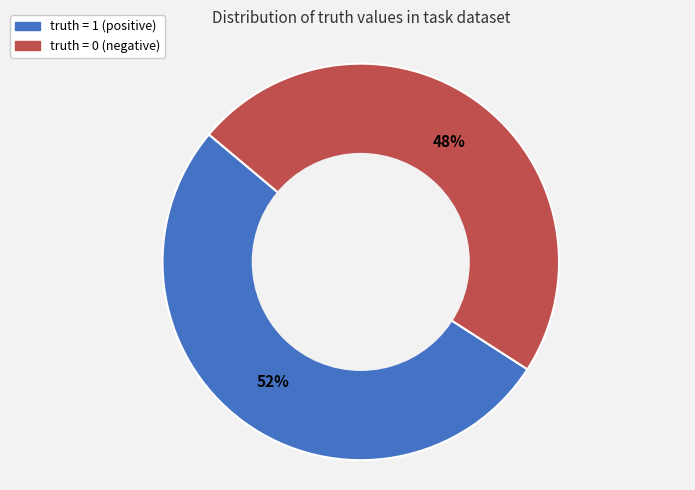

To the nearest percent, what is the average slice percentage?

50%